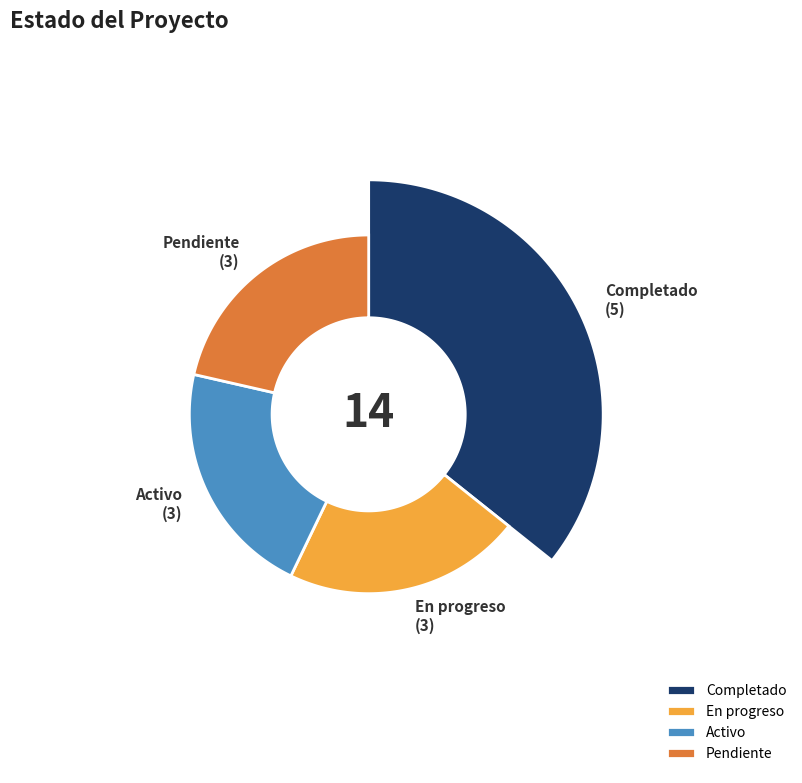

Is there a majority slice in this chart?

No